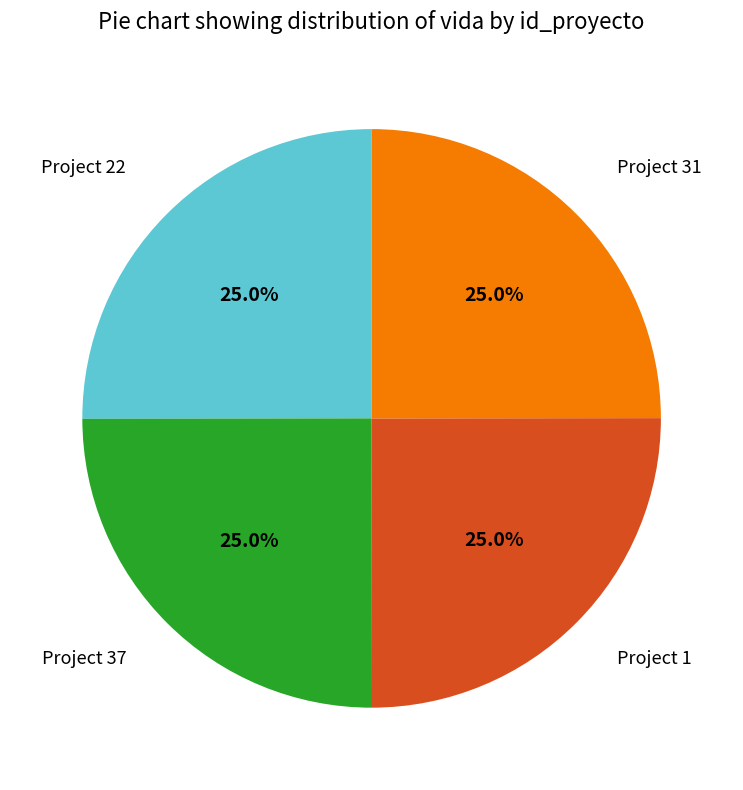

Does any single category account for the majority?

No